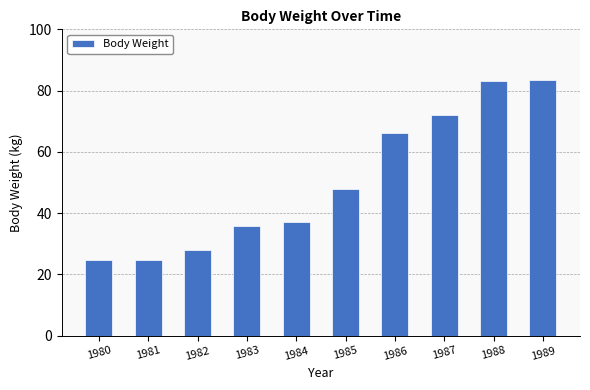

What is the sum of the values at 1981 and 1983?

60.5